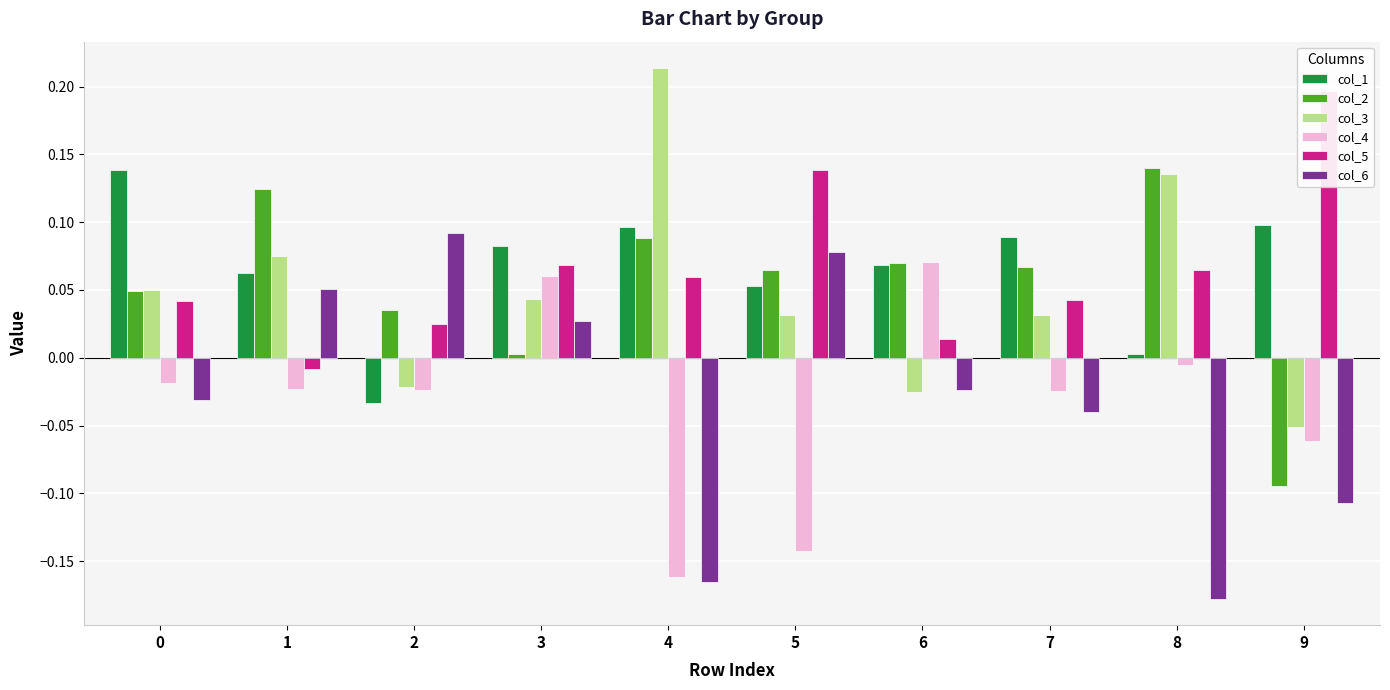

Which series has the largest range (max minus min)?

col_6